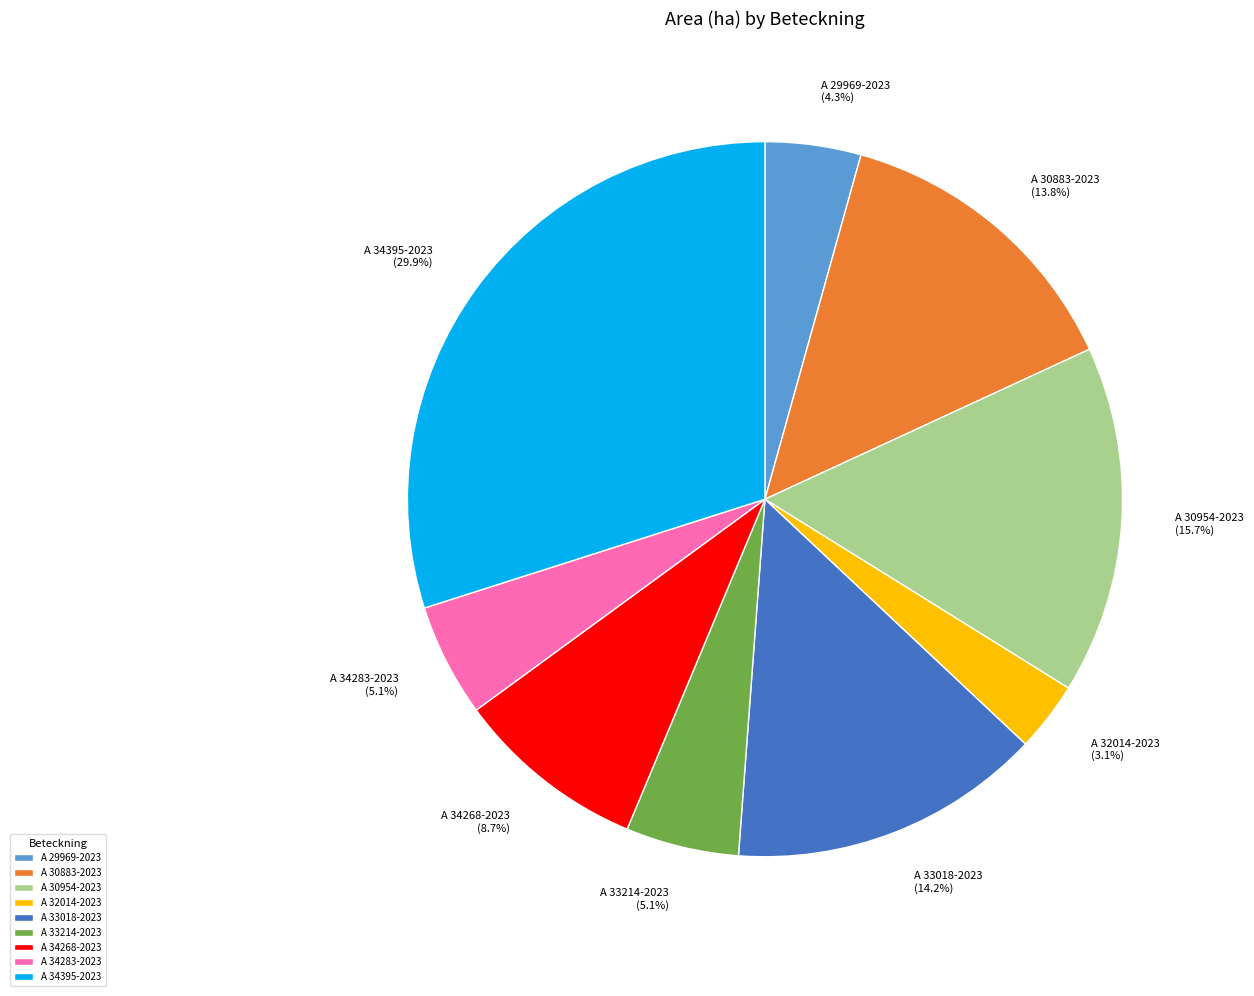

Combined, do A 30883-2023 and A 30954-2023 account for over 50%?

No